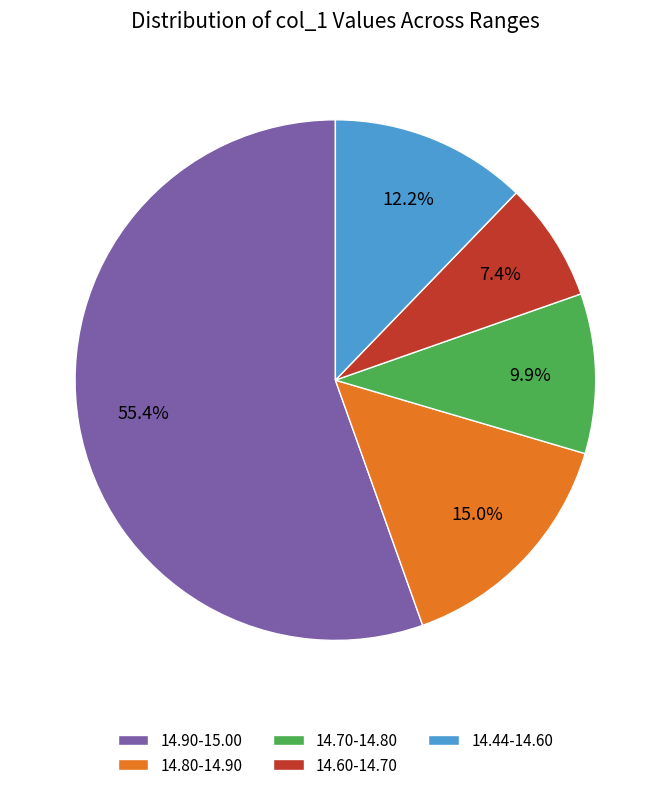

How much of the chart is everything except 14.60-14.70?

92.6%